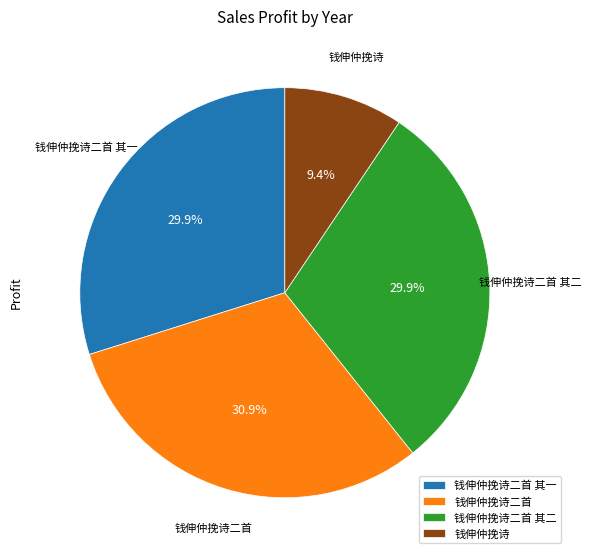

What percentage is the 钱伸仲挽诗二首 其一 slice, to the nearest percent?

30%